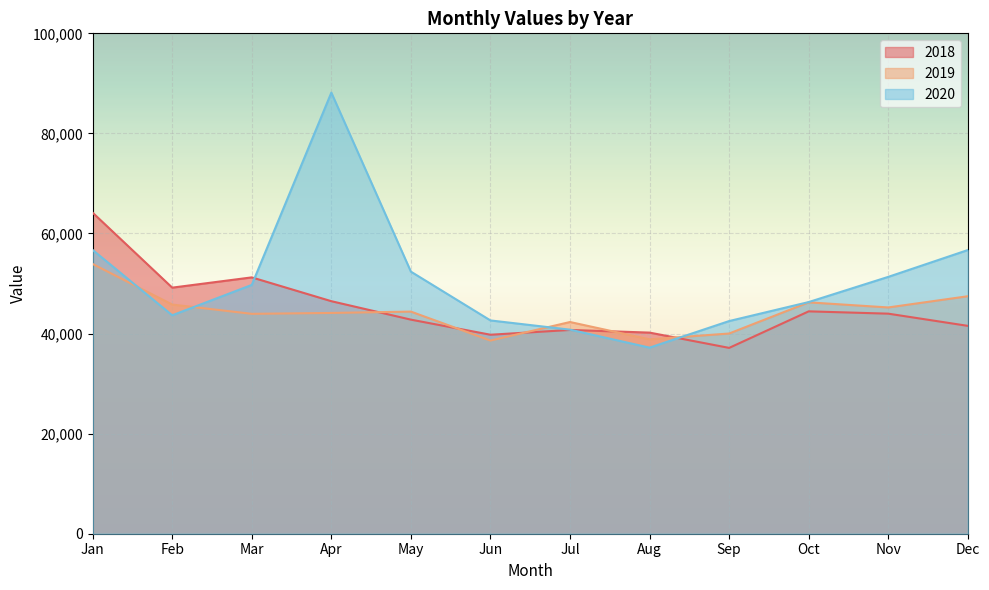

Reading left to right, what are all the values shown in this chart?

2018: 64154	49177	51229	46469	42784	39767	40723	40192	37137	44440	43978	41539
2019: 53910	45795	43944	44121	44389	38603	42308	38843	40011	46238	45219	47460
2020: 56706	43653	49723	88153	52374	42624	40780	37187	42500	46296	51330	56690